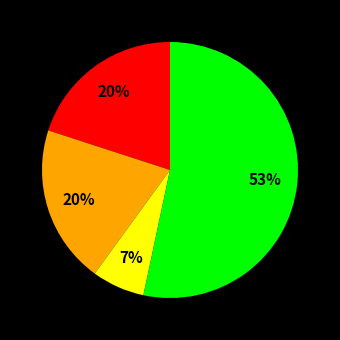

Is there any slice that represents more than half of the pie?

Yes